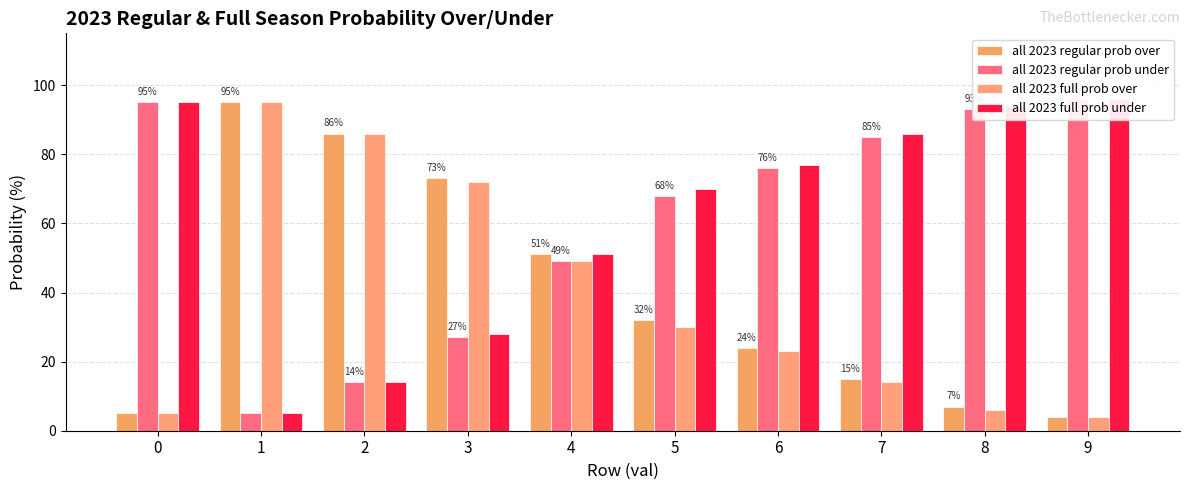

How many data points does each series have?

10